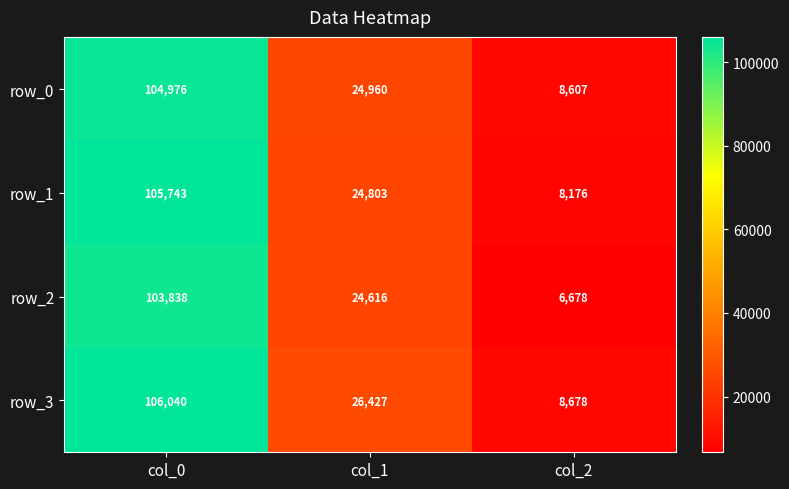

Is the value of row_2 at col_0 greater than the value of row_0 at col_2?

Yes